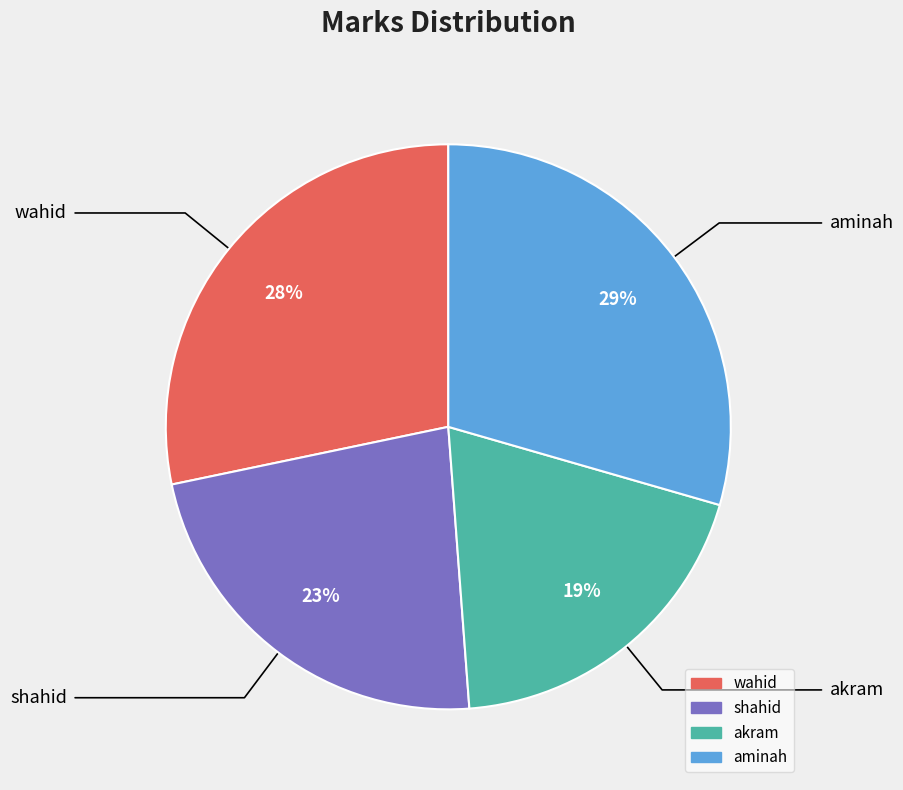

Rank the categories by value from highest to lowest.

aminah, wahid, shahid, akram